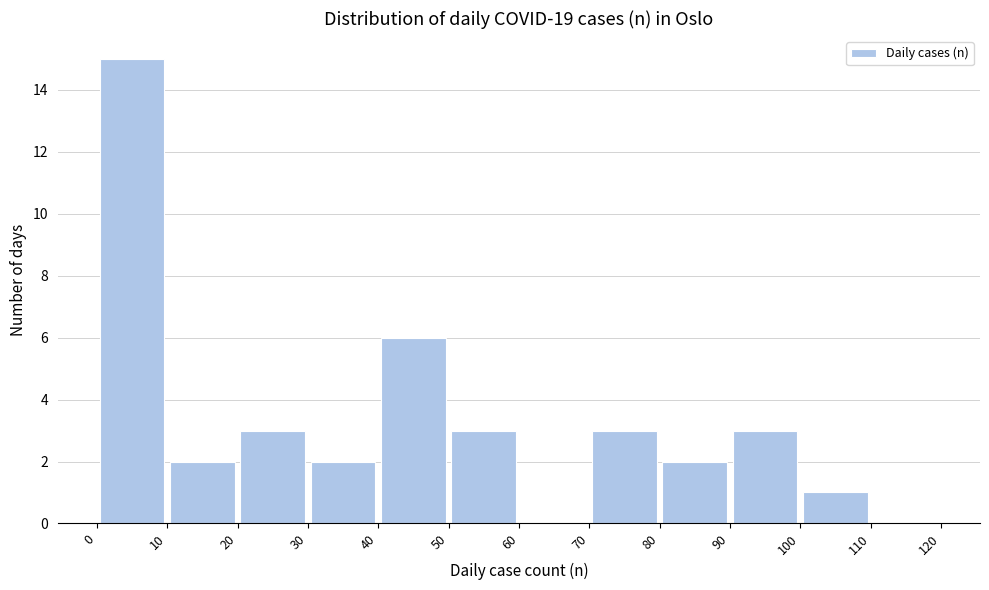

How tall is the bar that spans 30 to 40 on the x-axis? The values are not printed on the chart, so give them approximately, as read against the axis.

2